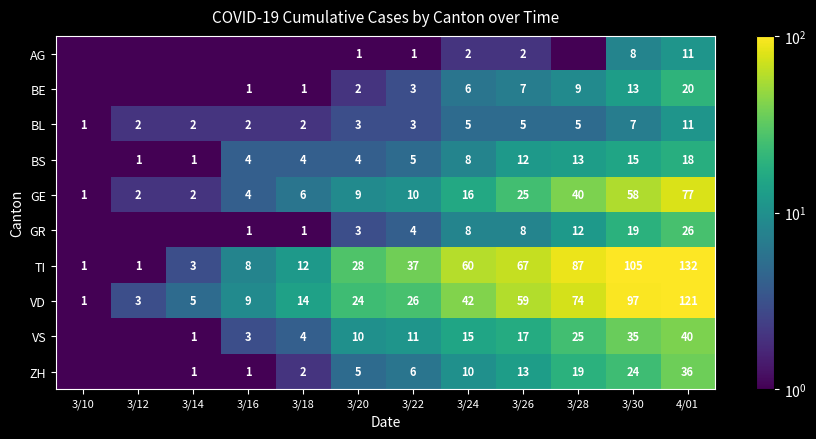

Is it true that ZH equals 2.1 at 3/20?

False